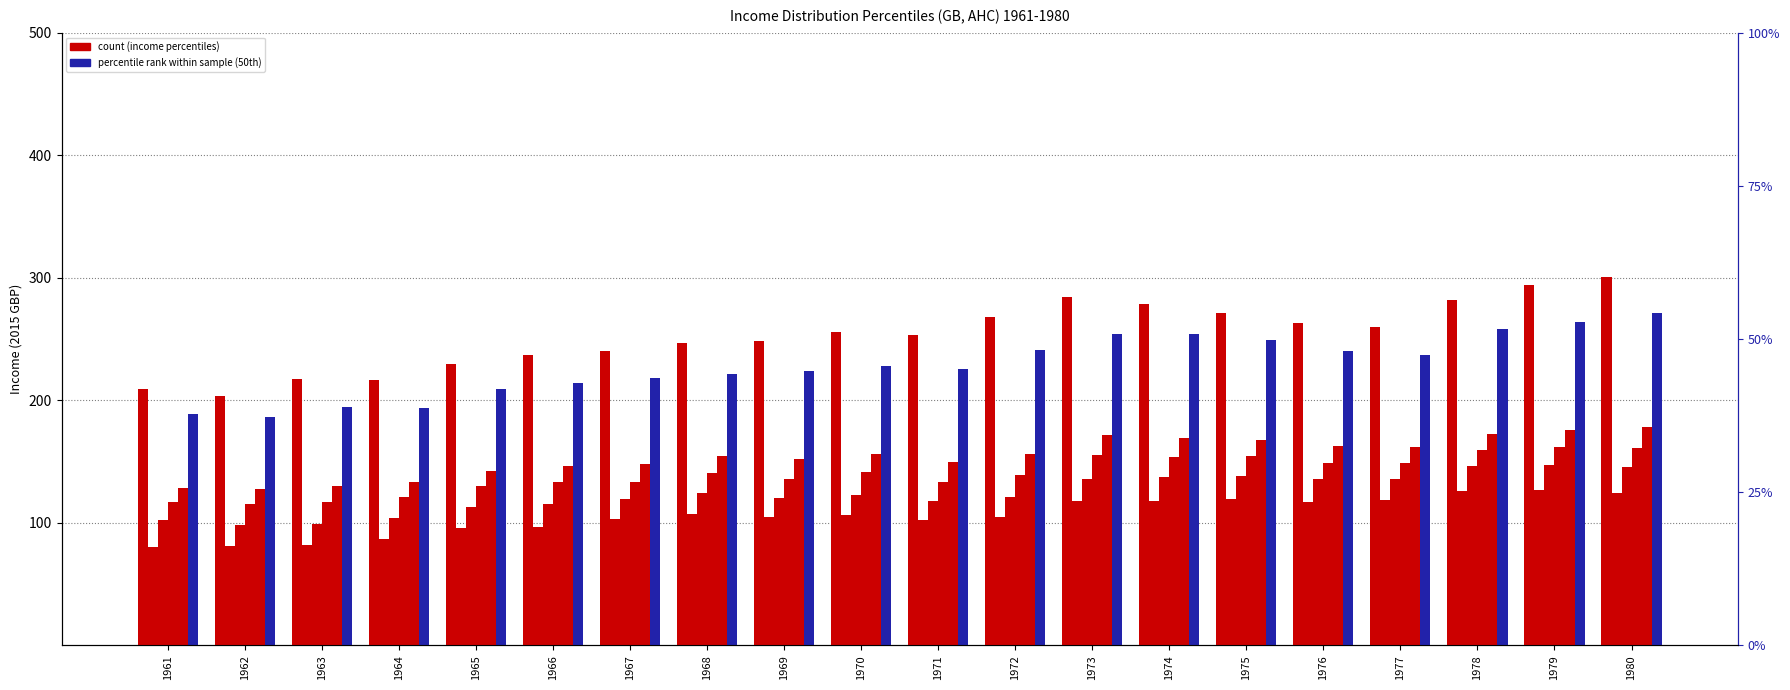

What is the maximum value for Mean income?

300.2